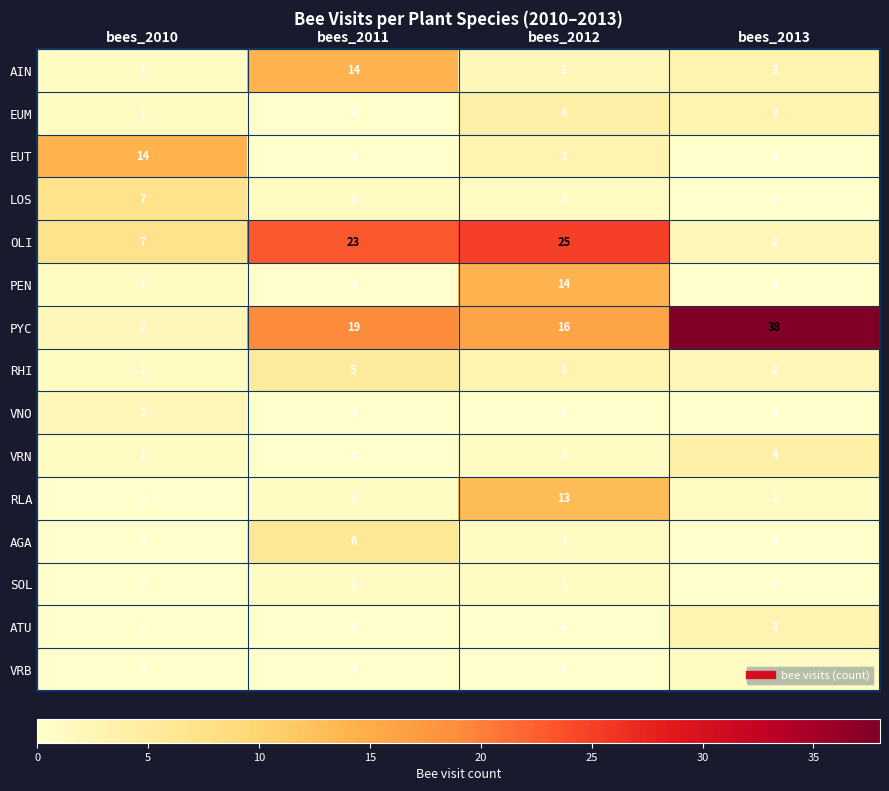

The value of ATU at bees_2010 is 0. True or false?

True